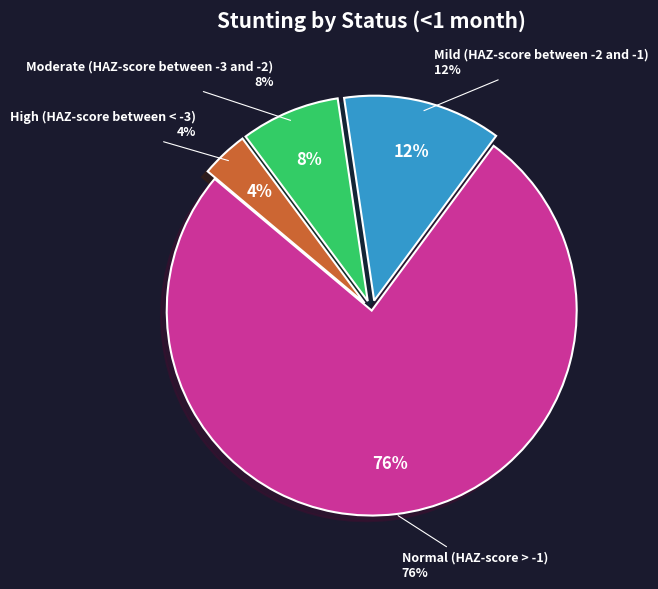

To the nearest percent, what portion does Normal (HAZ-score > -1) represent?

76%